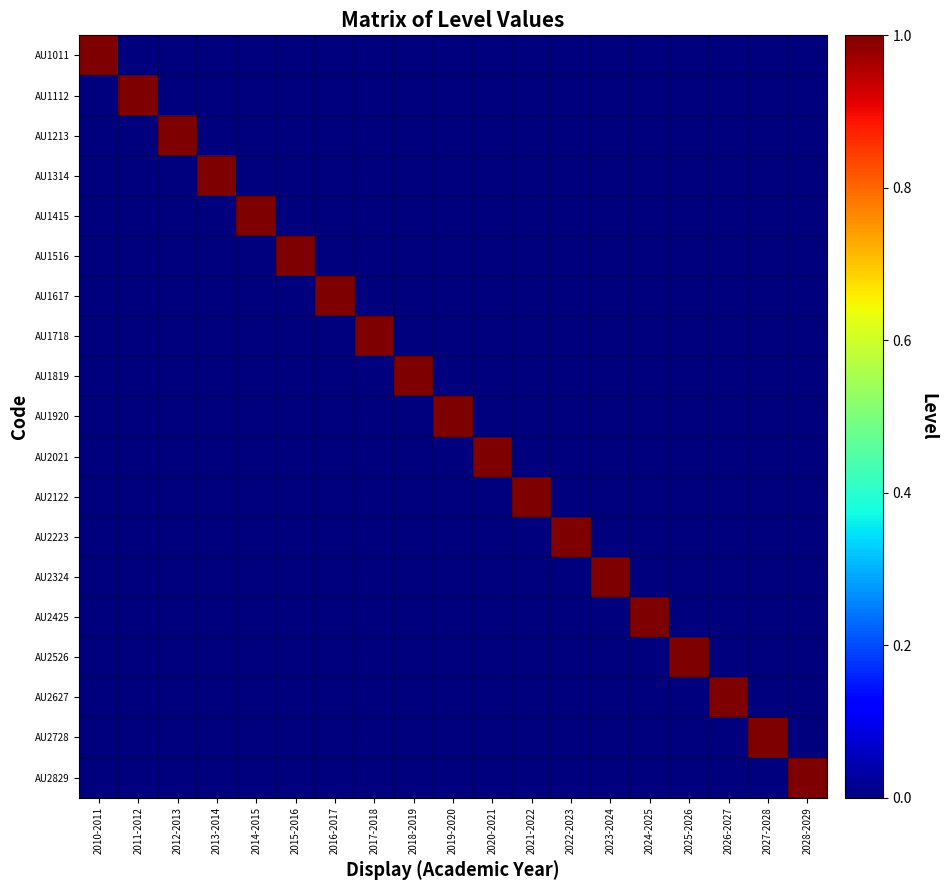

What is the spread (max minus min) of values at 2019-2020?

1